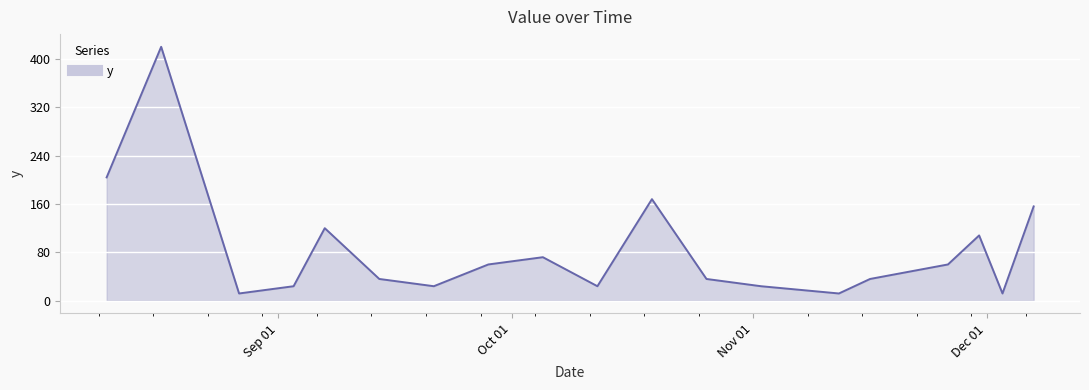

What is the smallest value displayed?

12